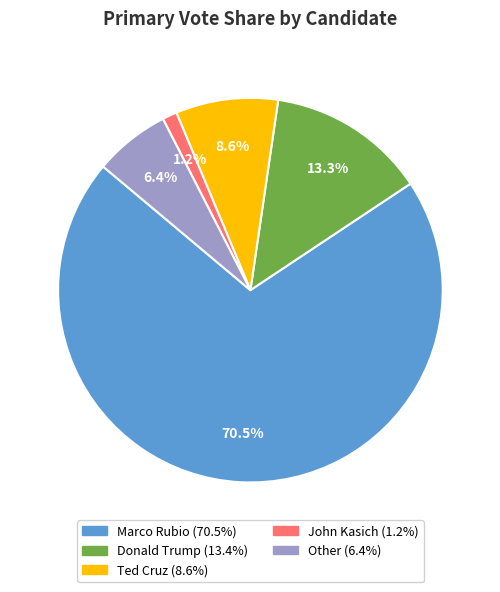

Which slice is the smallest?

John Kasich